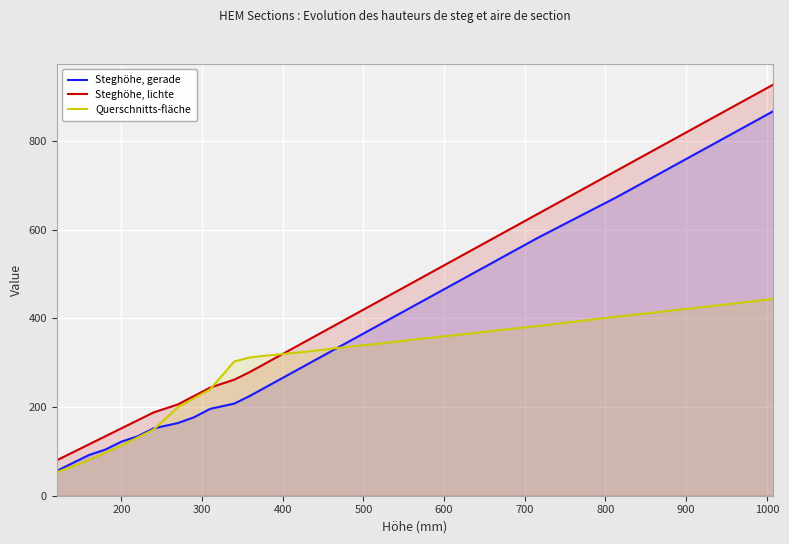

Rank the series by their maximum value, from lowest to highest.

Querschnitts-fläche, Steghöhe, gerade, Steghöhe, lichte